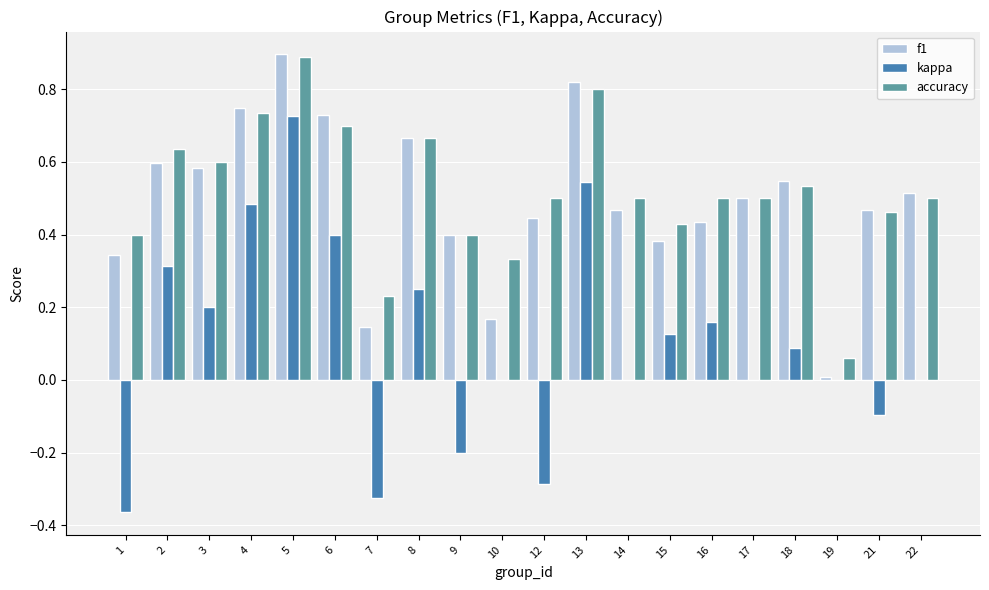

Which series changed the most between 3 and 6?

kappa